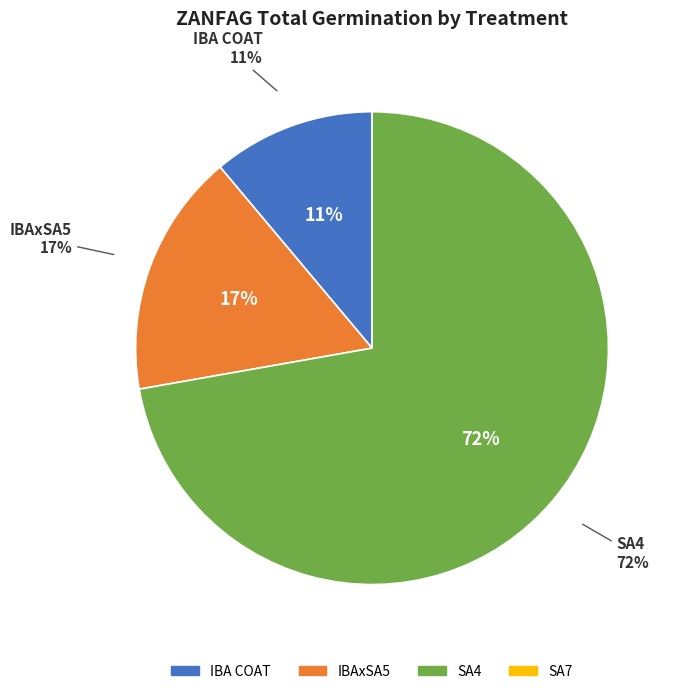

Approximately how many times larger is the value at IBAxSA5 compared to SA4?

0.2